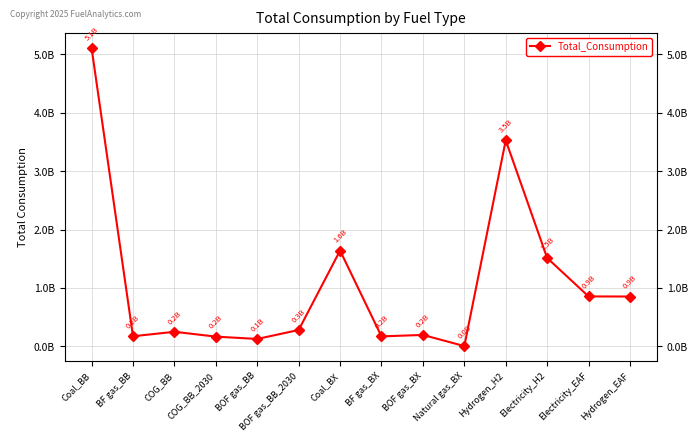

What is the average value?

1060768847.7